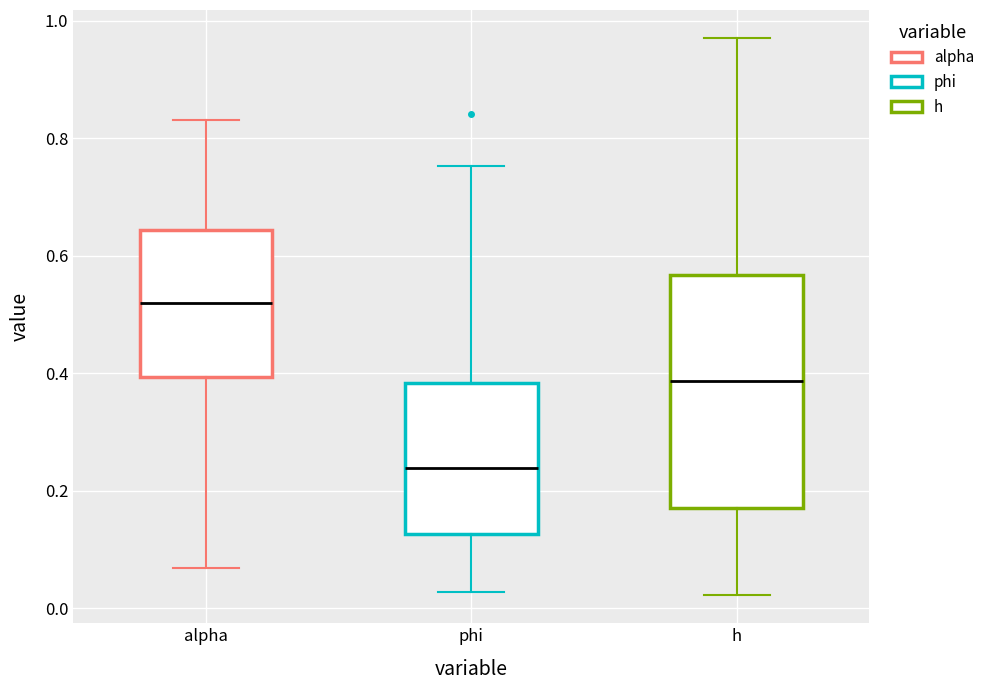

Reading left to right, transcribe this box plot: for each box, give where its median line is, the range the box spans, and where its two whiskers end, as read against the y-axis. The values are not printed on the chart, so give them approximately, as read against the axis.

alpha: median 0.52, box 0.40 to 0.64, whiskers 0.06 to 0.84
phi: median 0.24, box 0.12 to 0.38, whiskers 0.02 to 0.76
h: median 0.38, box 0.18 to 0.56, whiskers 0.02 to 0.98